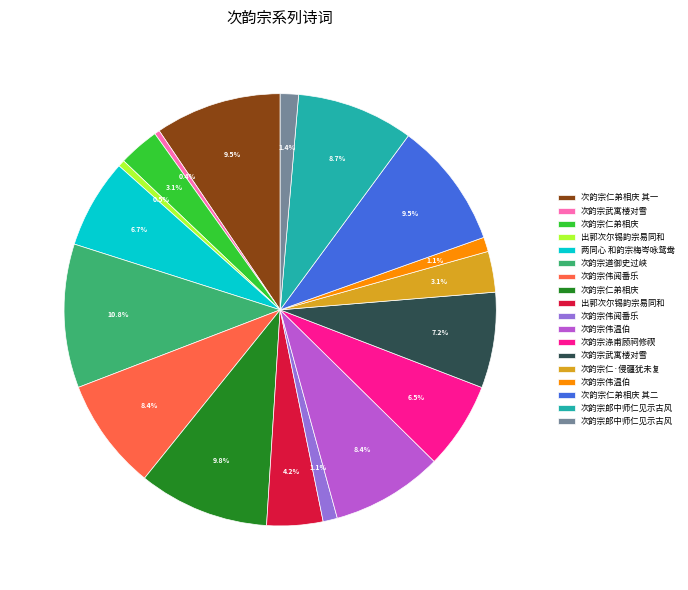

Is there a majority slice in this chart?

No